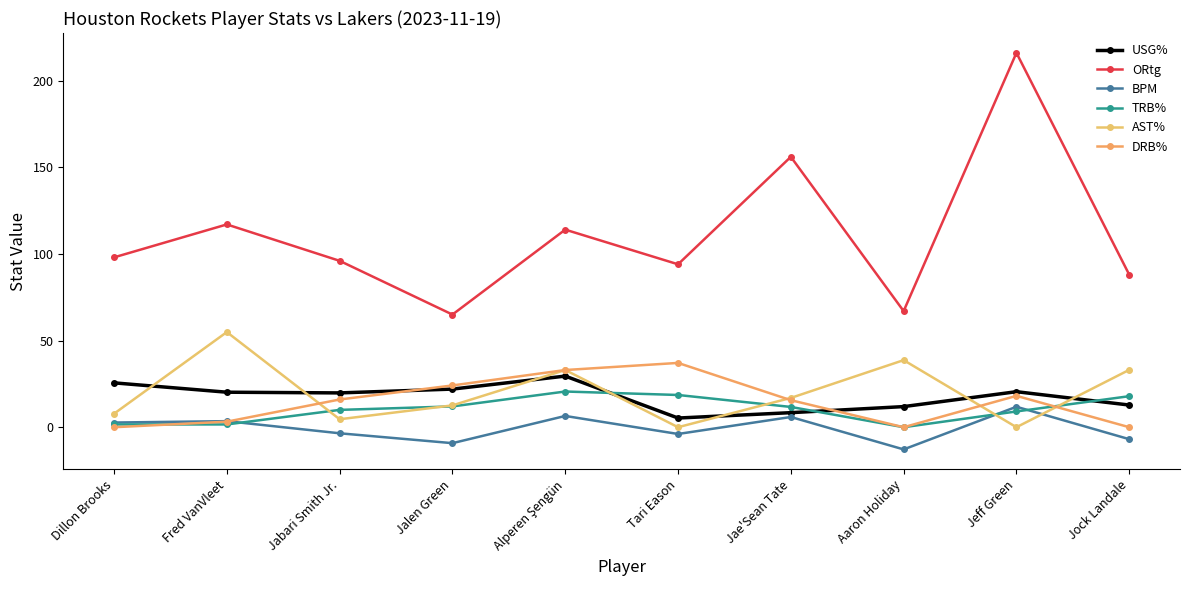

Reading left to right, transcribe all the data shown in this chart.

USG%: Dillon Brooks=25.6	Fred VanVleet=20.2	Jabari Smith Jr.=19.8	Jalen Green=22.0	Alperen Şengün=29.5	Tari Eason=5.3	Jae'Sean Tate=8.4	Aaron Holiday=11.9	Jeff Green=20.5	Jock Landale=12.8
ORtg: Dillon Brooks=98.0	Fred VanVleet=117.0	Jabari Smith Jr.=96.0	Jalen Green=65.0	Alperen Şengün=114.0	Tari Eason=94.0	Jae'Sean Tate=156.0	Aaron Holiday=67.0	Jeff Green=216.0	Jock Landale=88.0
BPM: Dillon Brooks=2.7	Fred VanVleet=3.5	Jabari Smith Jr.=-3.5	Jalen Green=-9.2	Alperen Şengün=6.5	Tari Eason=-3.9	Jae'Sean Tate=5.9	Aaron Holiday=-12.8	Jeff Green=11.8	Jock Landale=-6.9
TRB%: Dillon Brooks=1.6	Fred VanVleet=1.6	Jabari Smith Jr.=10.0	Jalen Green=12.0	Alperen Şengün=20.6	Tari Eason=18.6	Jae'Sean Tate=11.7	Aaron Holiday=0.0	Jeff Green=9.1	Jock Landale=17.9
AST%: Dillon Brooks=7.8	Fred VanVleet=54.9	Jabari Smith Jr.=4.6	Jalen Green=12.6	Alperen Şengün=33.0	Tari Eason=0.0	Jae'Sean Tate=16.9	Aaron Holiday=38.7	Jeff Green=0.0	Jock Landale=33.1
DRB%: Dillon Brooks=0.0	Fred VanVleet=3.2	Jabari Smith Jr.=16.0	Jalen Green=24.1	Alperen Şengün=33.0	Tari Eason=37.1	Jae'Sean Tate=15.6	Aaron Holiday=0.0	Jeff Green=18.1	Jock Landale=0.0